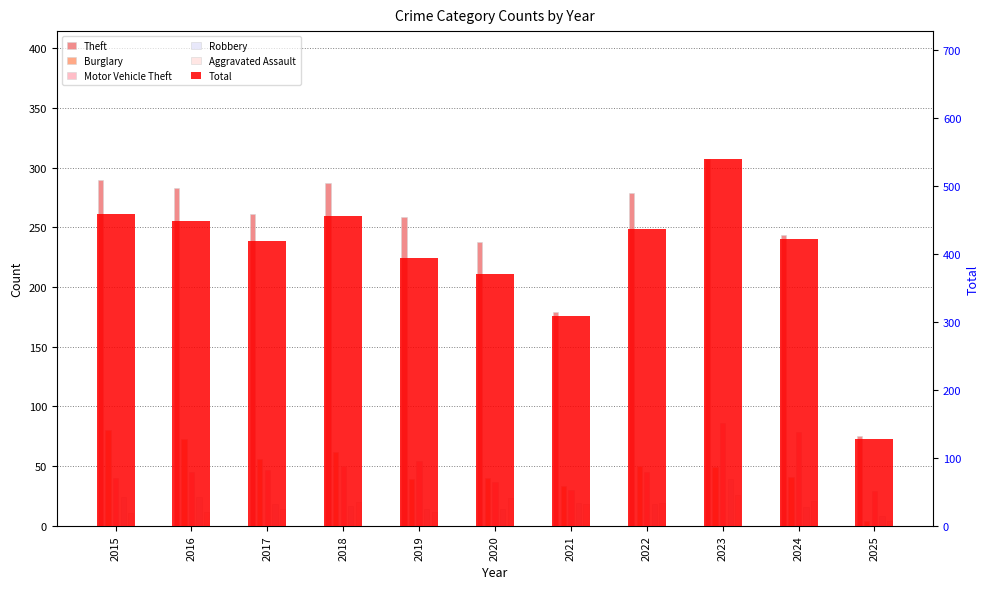

At how many categories does at least one series exceed 43?

11